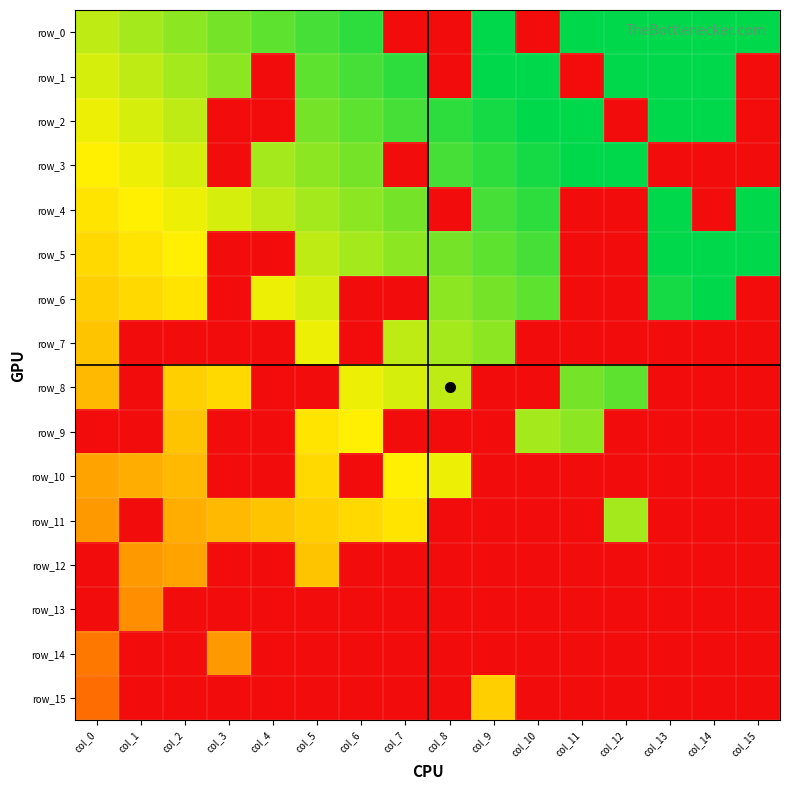

Count the row_8 values in the range 0 to 1.

16